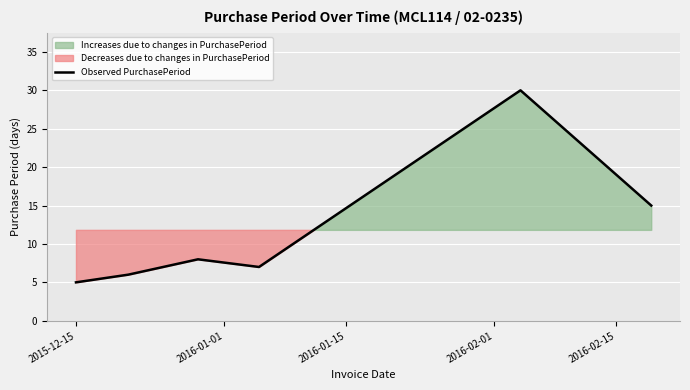

What is the lowest value of the Observed PurchasePeriod series?

5